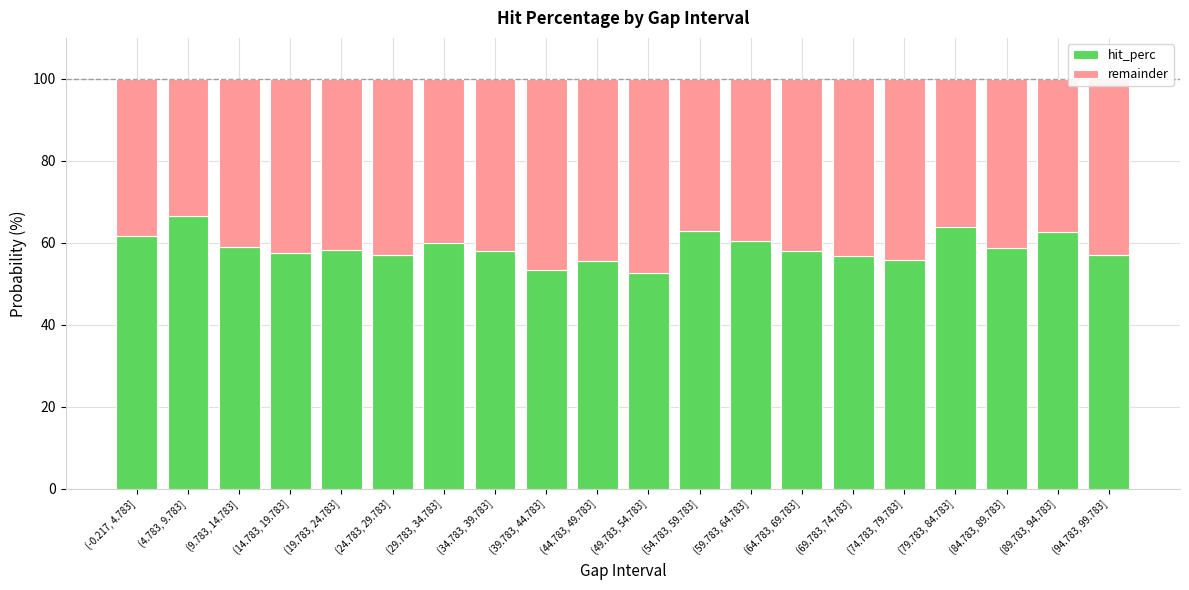

What is the highest value of the hit_perc series?

66.7